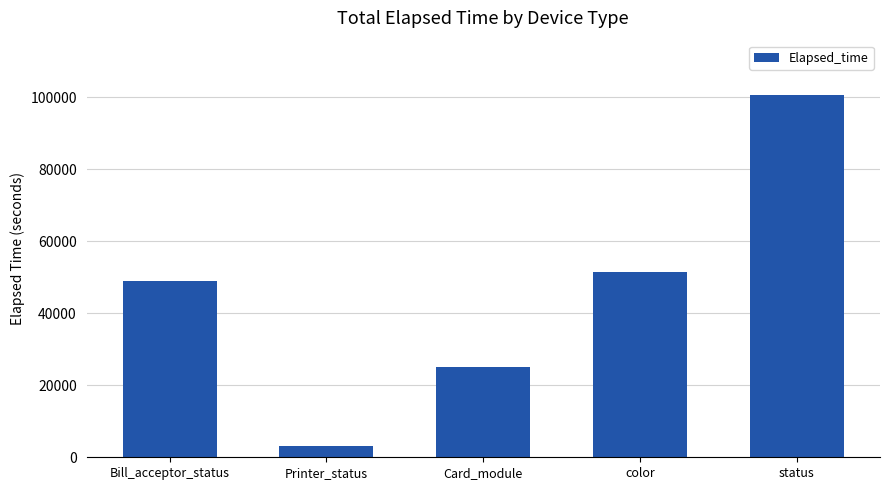

Which has a higher value, color or Card_module?

color